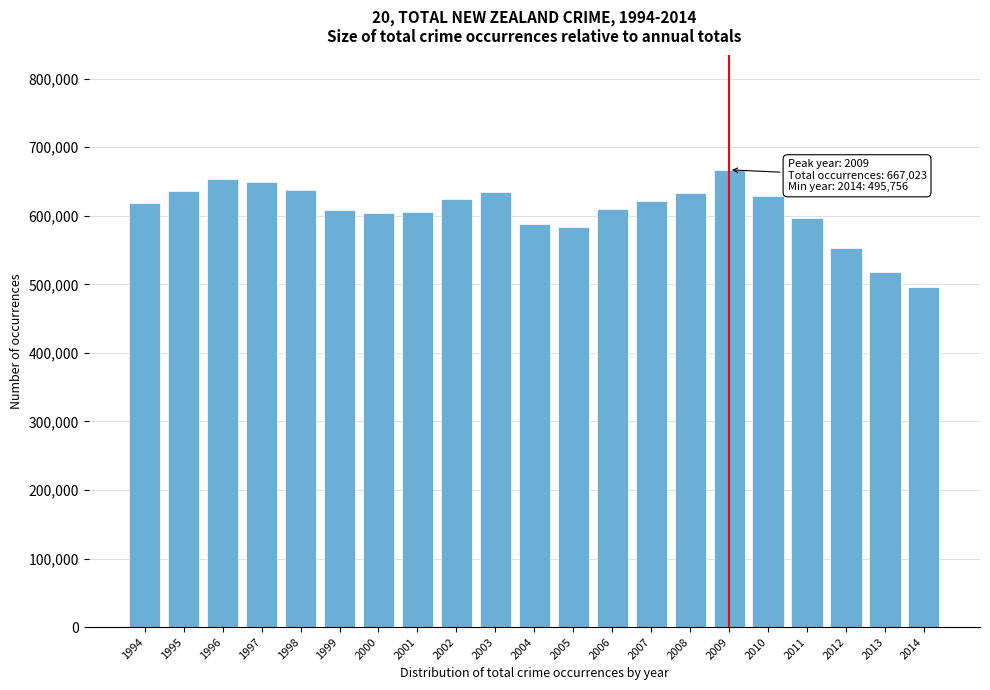

What is the maximum value shown in the chart?

667023